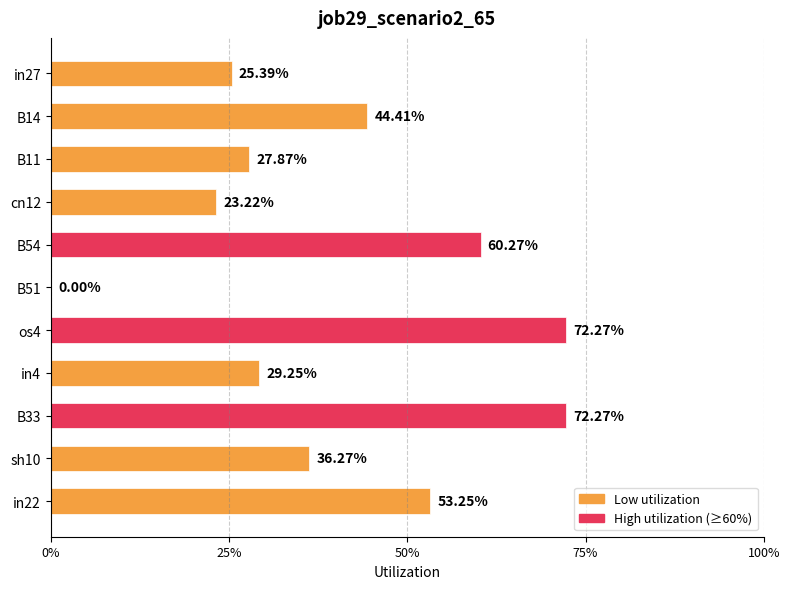

What is the difference between the maximum and minimum values?

0.7